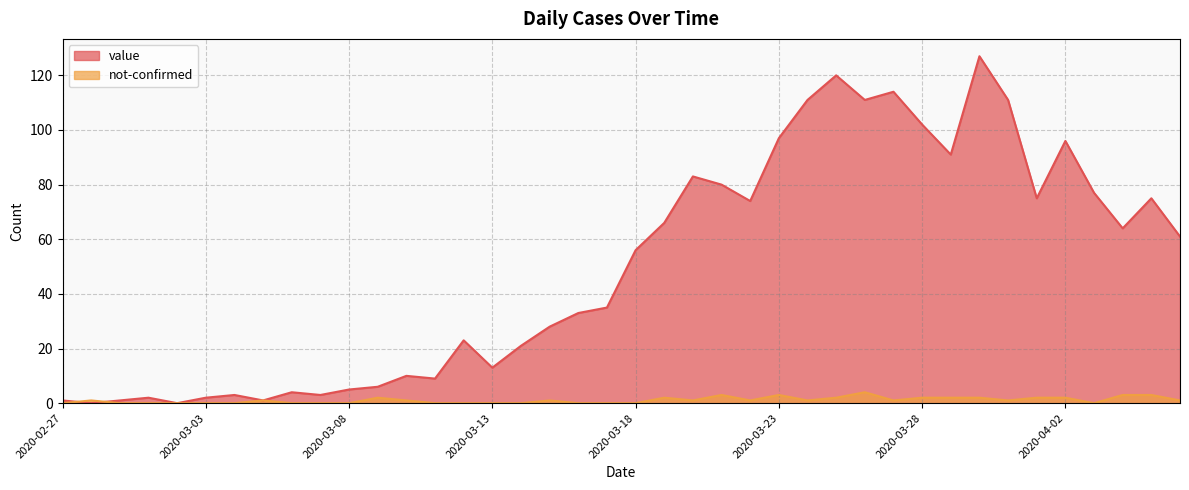

What position from the right is 2020-03-25?

13